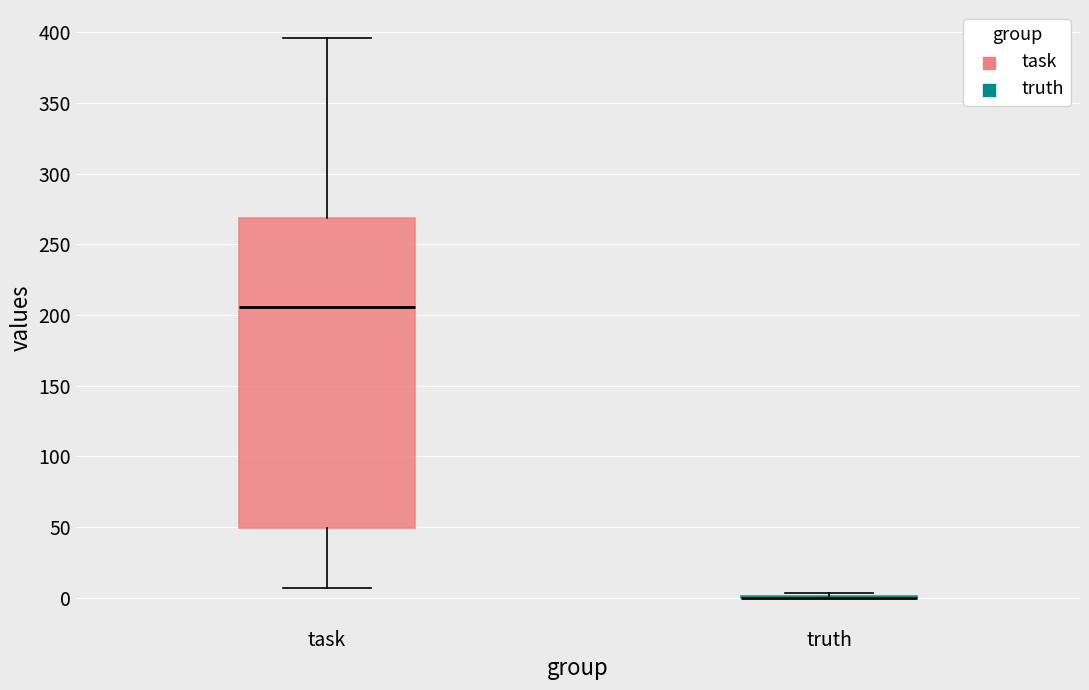

Comparing the boxes themselves (not the whiskers), which one is the tallest?

task